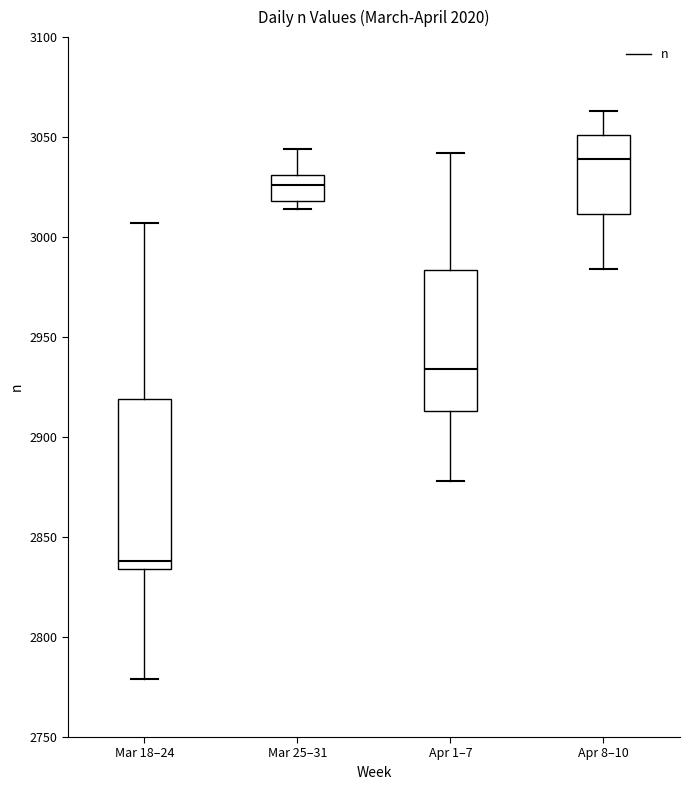

Reading left to right, transcribe this box plot: for each box, give where its median line is, the range the box spans, and where its two whiskers end, as read against the y-axis. The values are not printed on the chart, so give them approximately, as read against the axis.

Mar 18–24: median 2840, box 2835 to 2920, whiskers 2780 to 3005
Mar 25–31: median 3025, box 3020 to 3030, whiskers 3015 to 3045
Apr 1–7: median 2935, box 2915 to 2985, whiskers 2880 to 3040
Apr 8–10: median 3040, box 3010 to 3050, whiskers 2985 to 3065